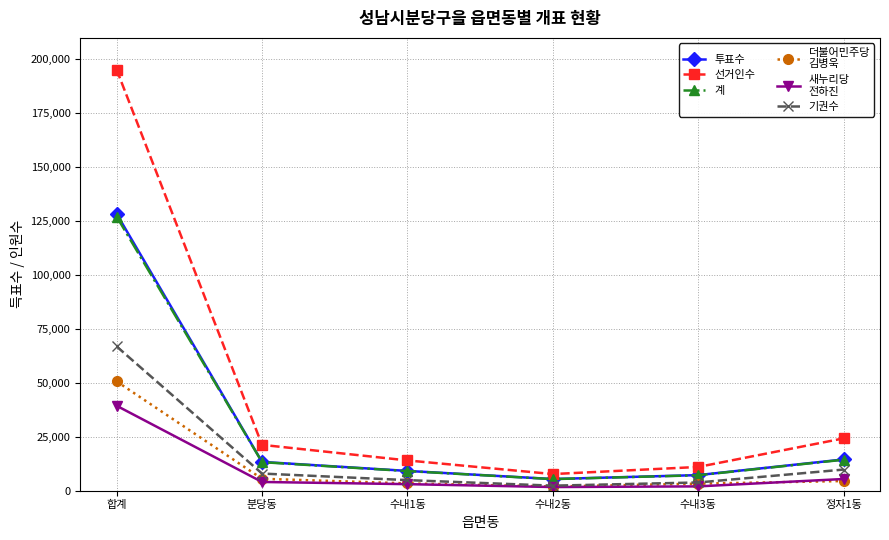

Which label corresponds to the largest value in the chart?

합계